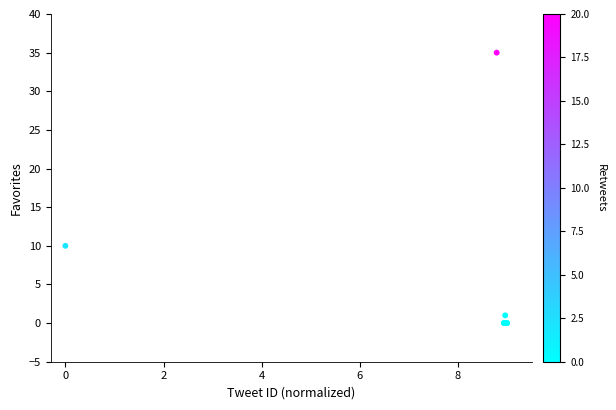

What Y value in the scatter plot is closest to 17?

10